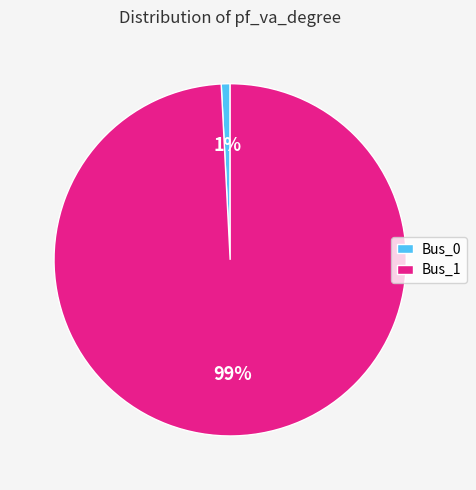

Between Bus_0 and Bus_1, which is larger?

Bus_1